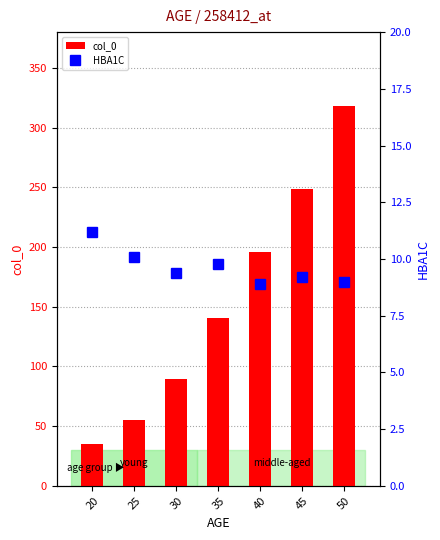

What is the value of the HBA1C bar at the 5th from the left?

8.9